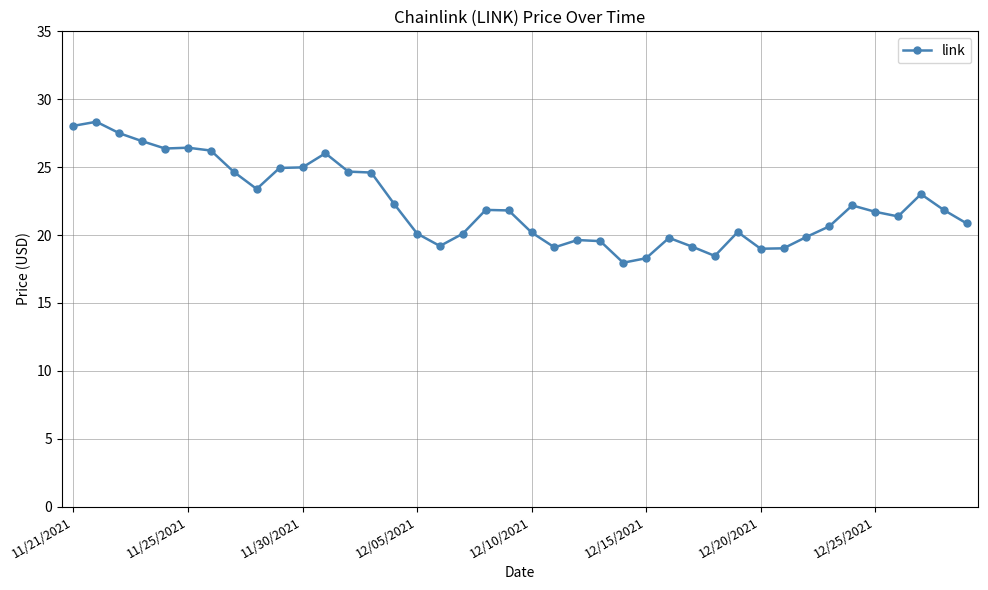

What is the sum of all values?

890.2